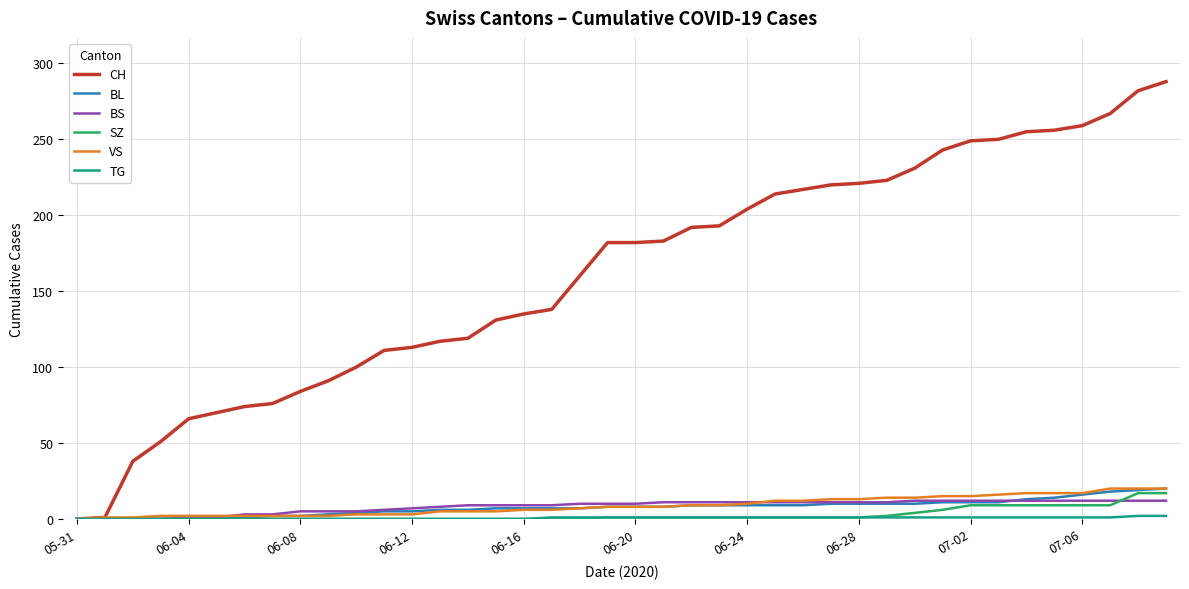

What is the maximum value for CH?

288